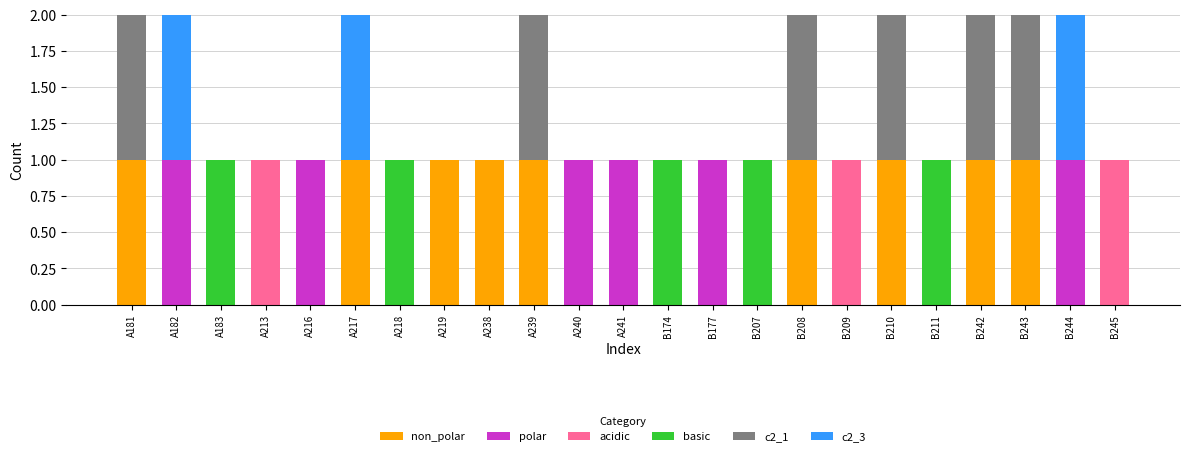

How many series are shown in this chart?

6